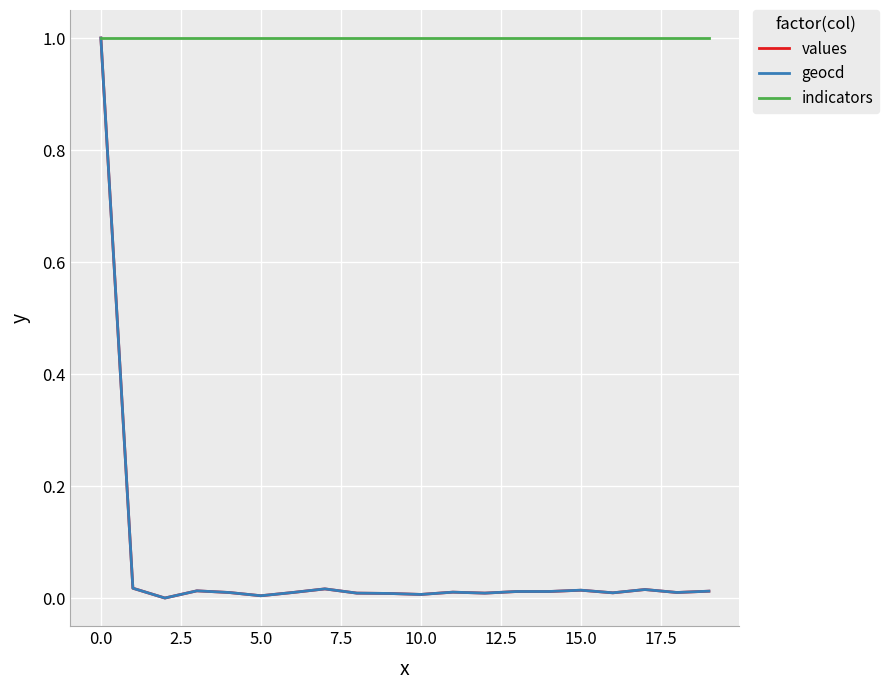

What is the lowest value of the indicators series?

1.0